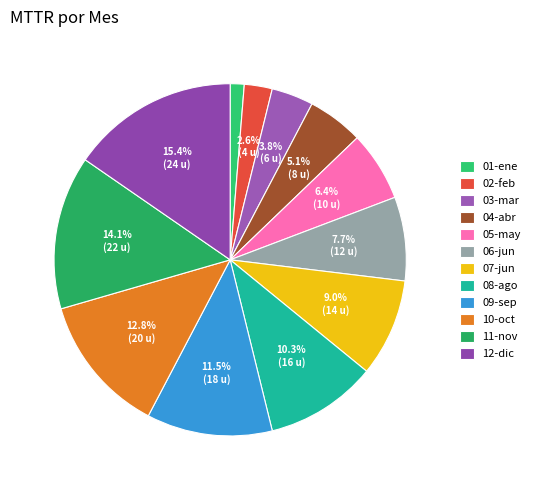

Combined, do 09-sep and 10-oct account for over 50%?

No